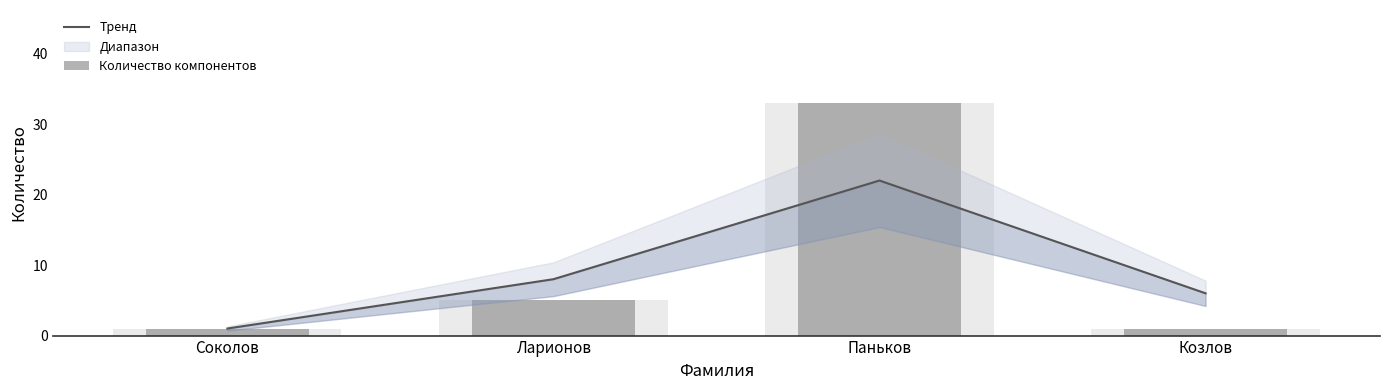

What is the lowest value of the Тренд series?

1